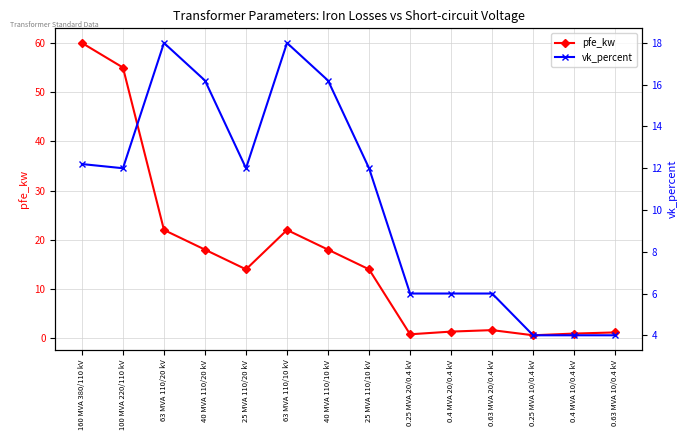

What position from the right is 160 MVA 380/110 kV?

14